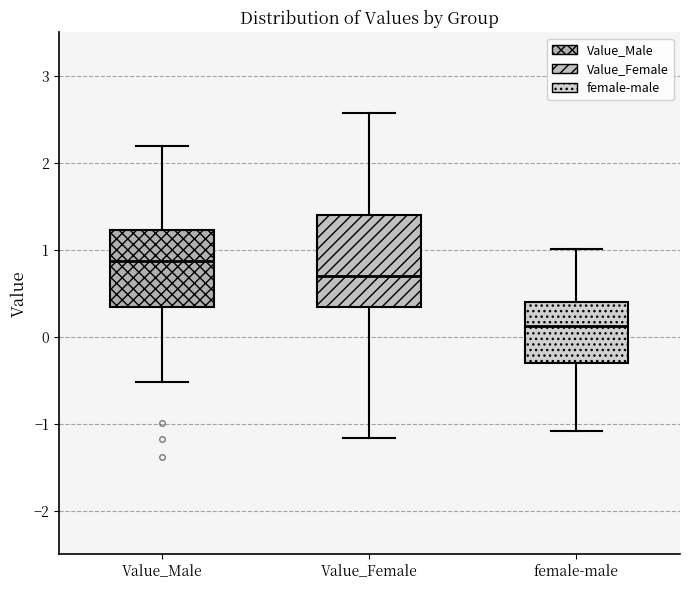

Where is the upper edge of the box for female-male on the y-axis? The values are not printed on the chart, so give them approximately, as read against the axis.

0.4